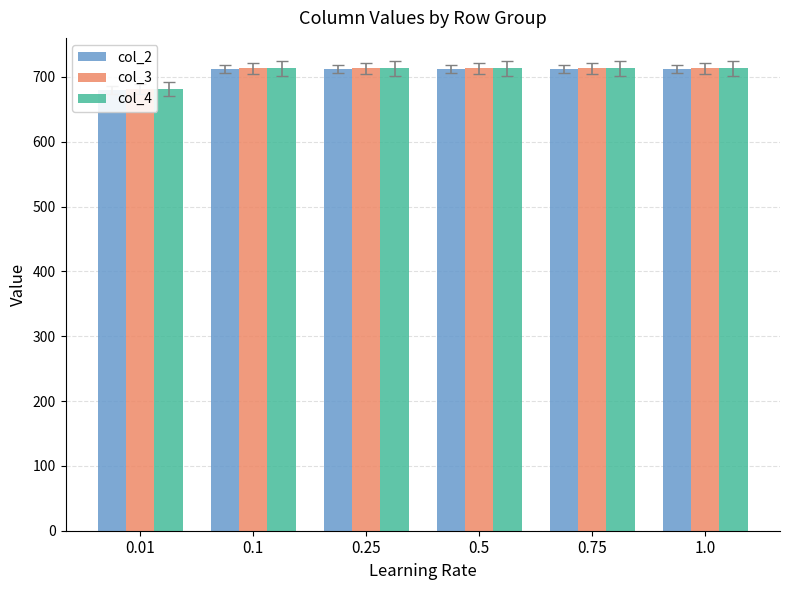

The value of col_4 at 0.01 is 466. True or false?

False